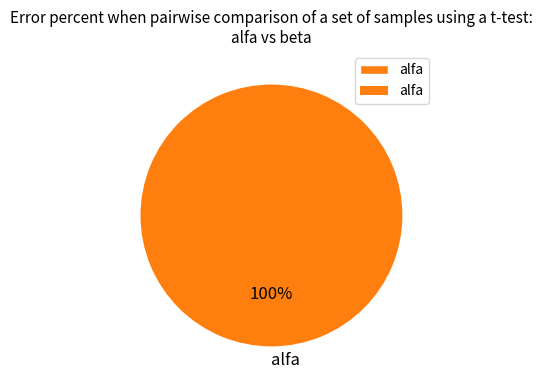

Which slice represents more than half of the pie?

alfa